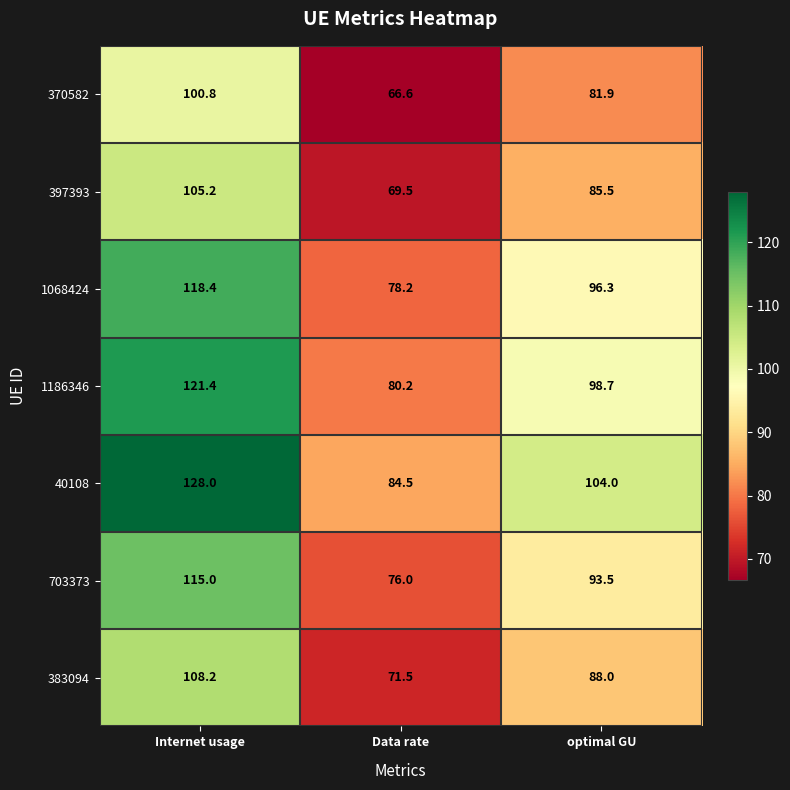

Reading right to left, transcribe all the data shown in this chart.

370582: 81.9	66.6	100.8
397393: 85.5	69.5	105.2
1068424: 96.3	78.2	118.4
1186346: 98.7	80.2	121.4
40108: 104.0	84.5	128.0
703373: 93.5	76.0	115.0
383094: 88.0	71.5	108.2